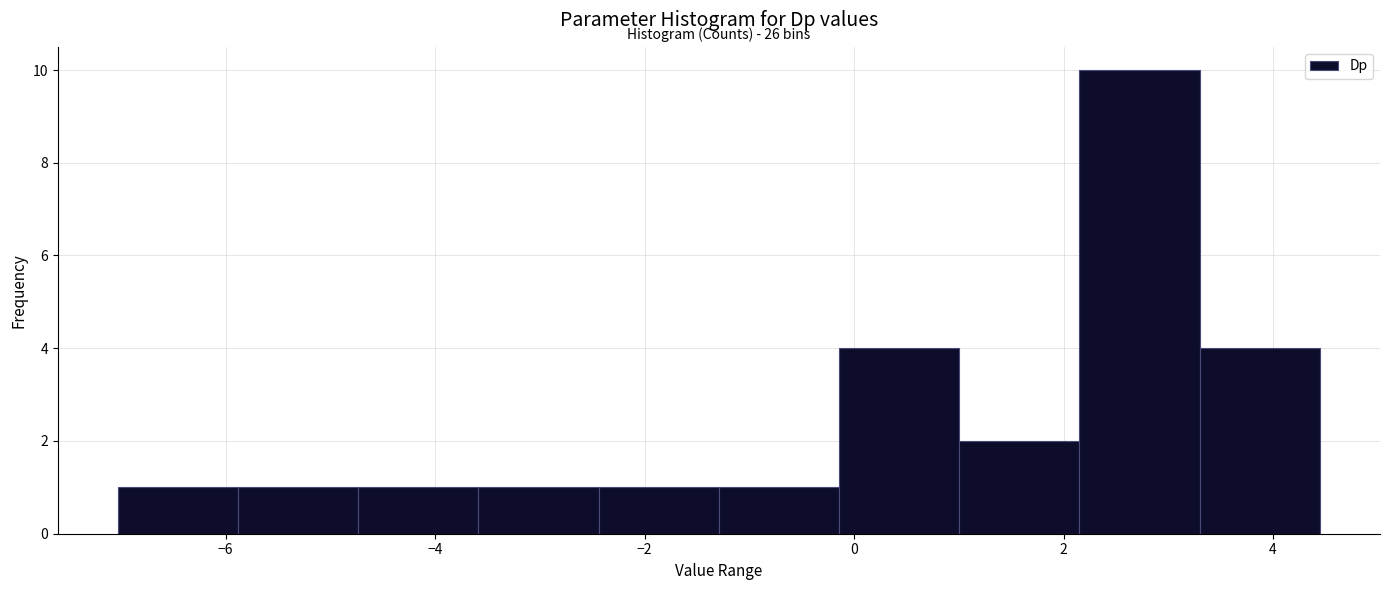

Which range on the x-axis has the tallest bar?

2.2 to 3.4